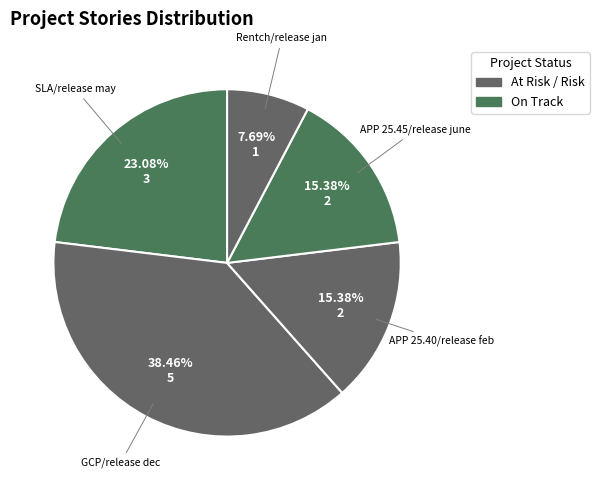

How many segments does this pie chart have?

5